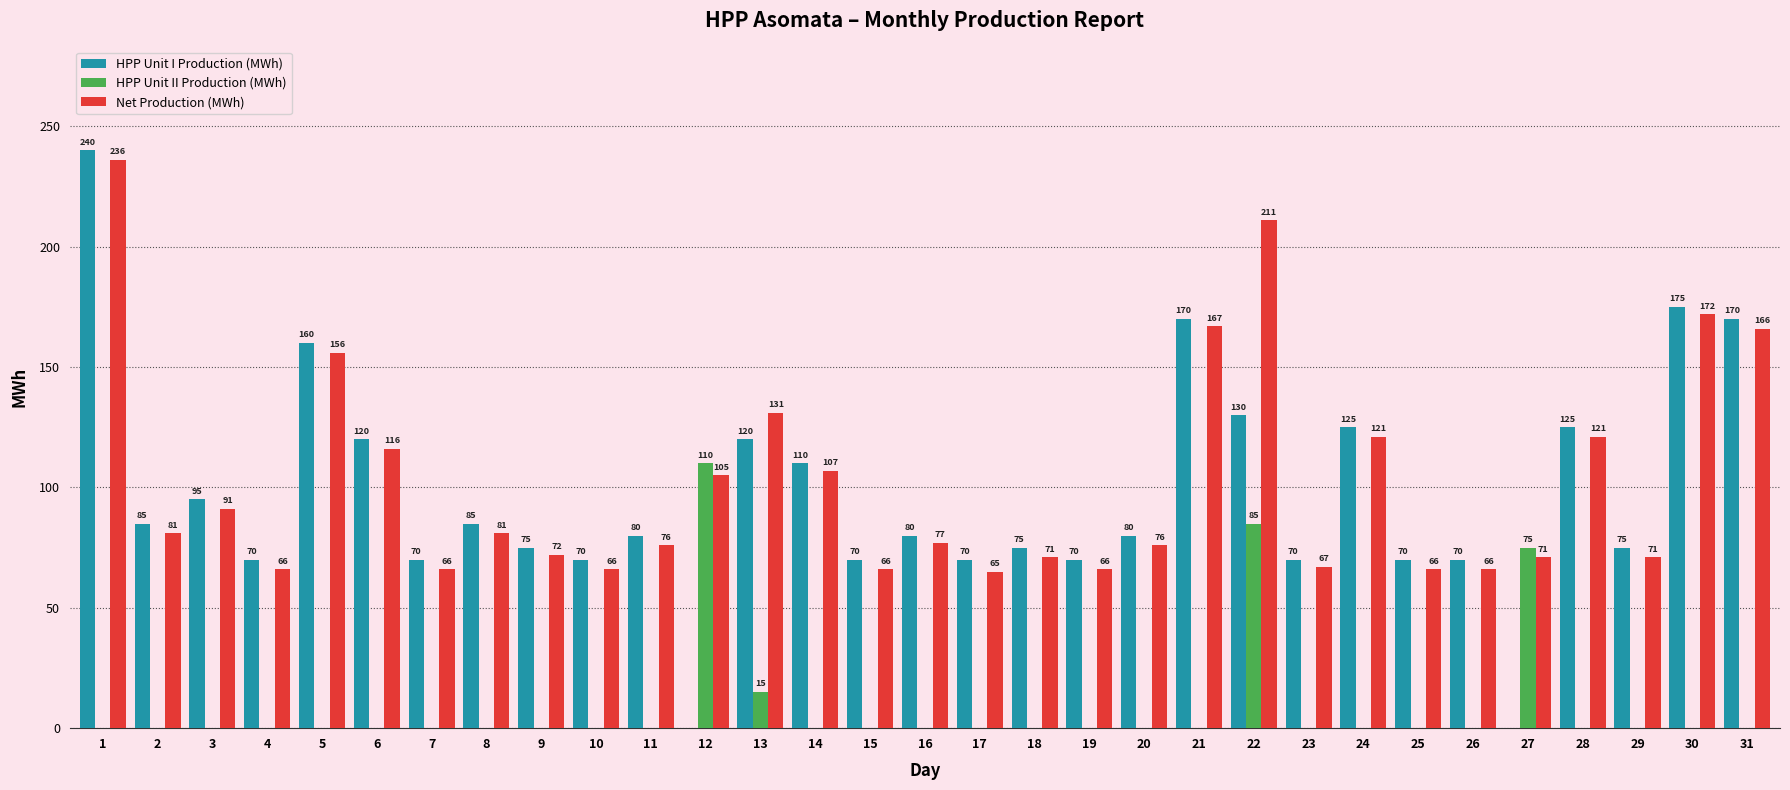

What is the sum of all HPP Unit I Production (MWh) values?

3005